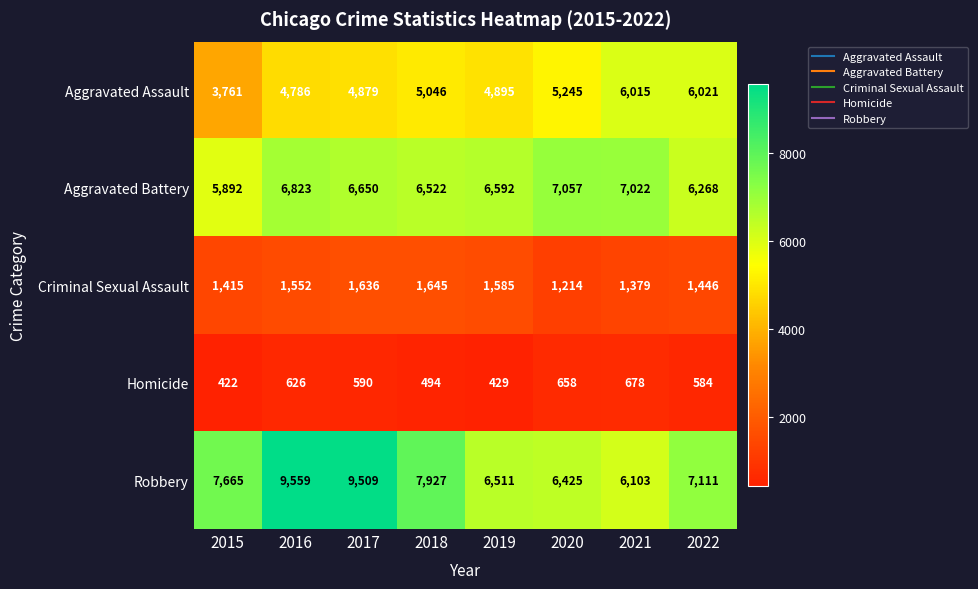

At which category does the chart reach its minimum across all series?

2015